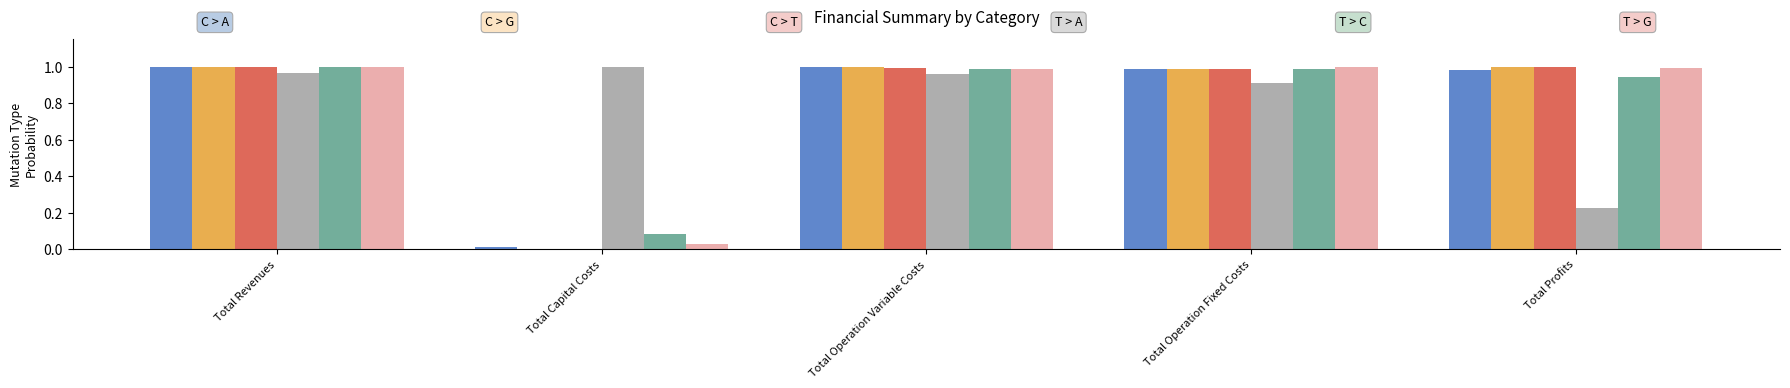

What is the total value across all series at Total Revenues?

6.0